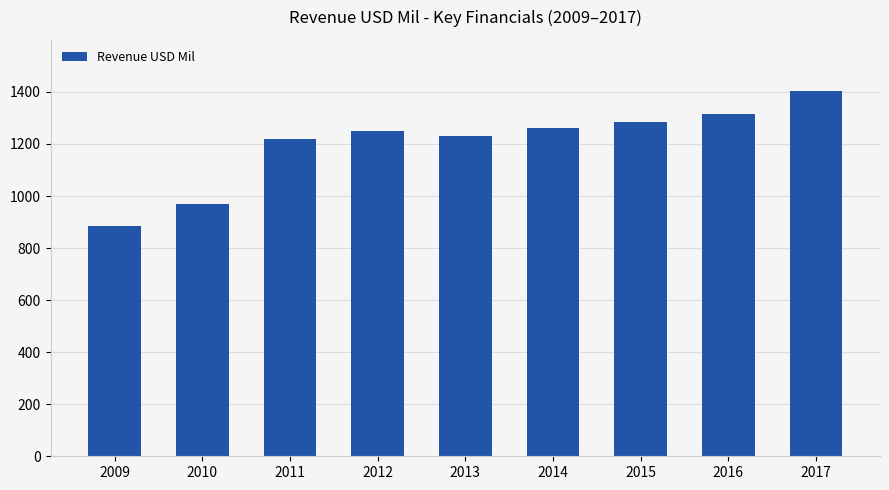

How many series are shown in this chart?

1